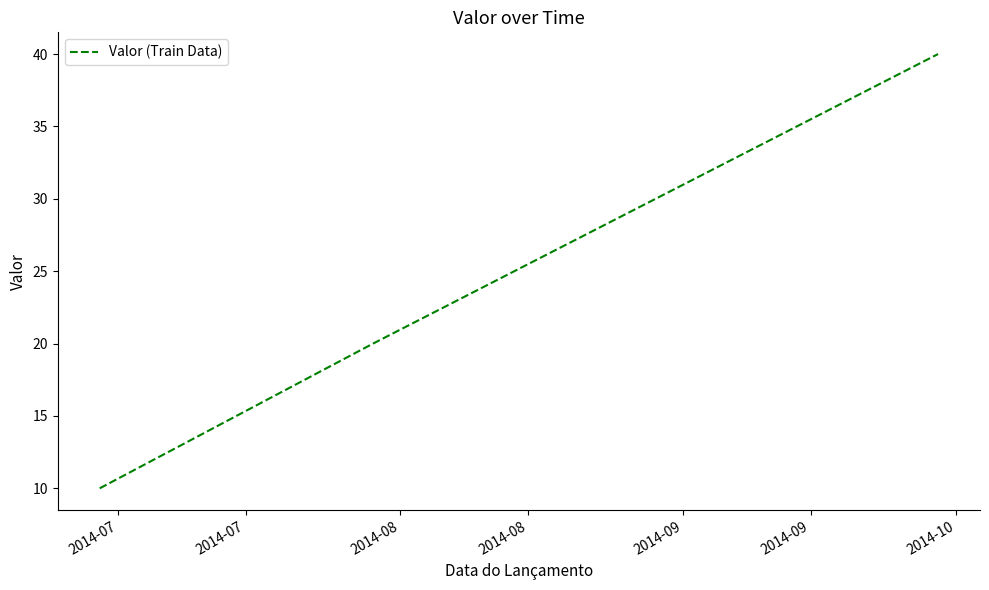

Does the chart have visible grid lines?

No